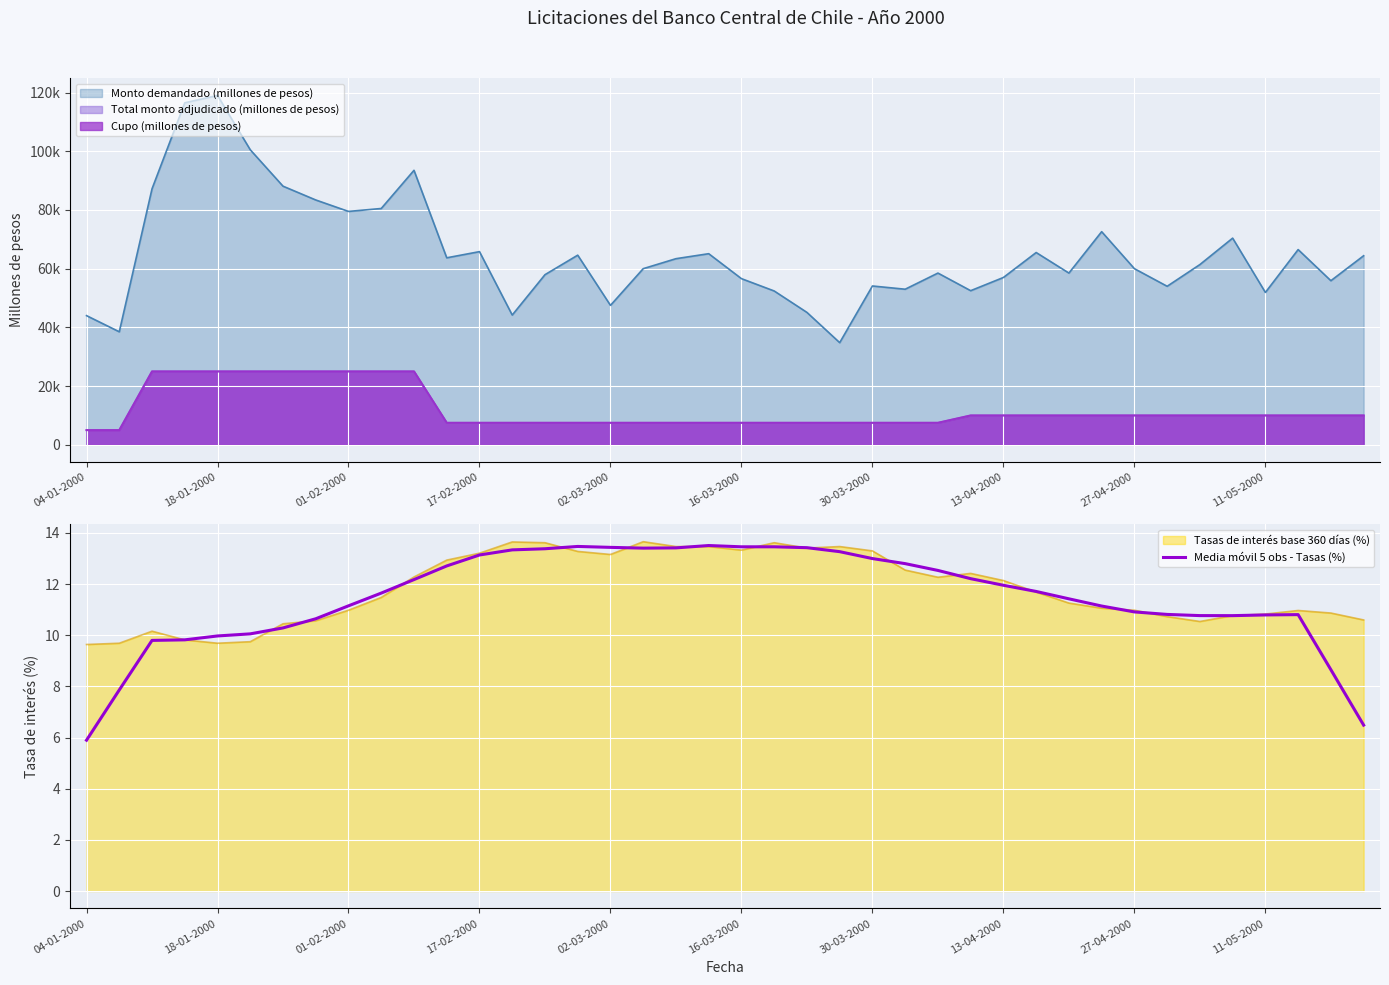

Is it true that Tasas de interés base 360 días (%) equals 13.3 at 30-03-2000?

True